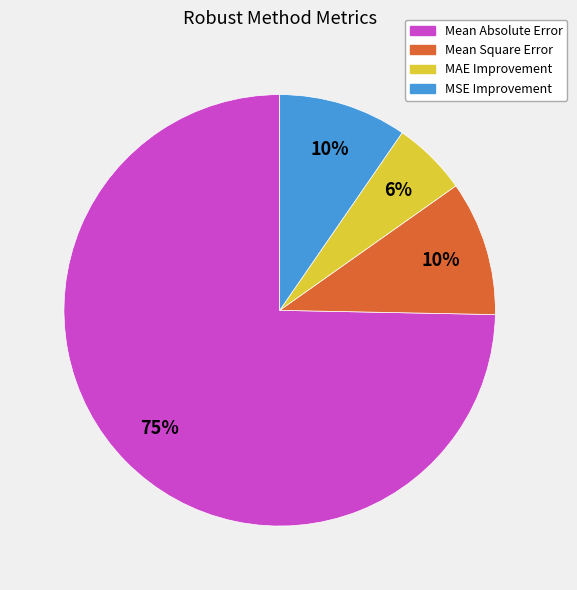

What is the ratio of the value at Mean Square Error to the value at Mean Absolute Error?

0.1